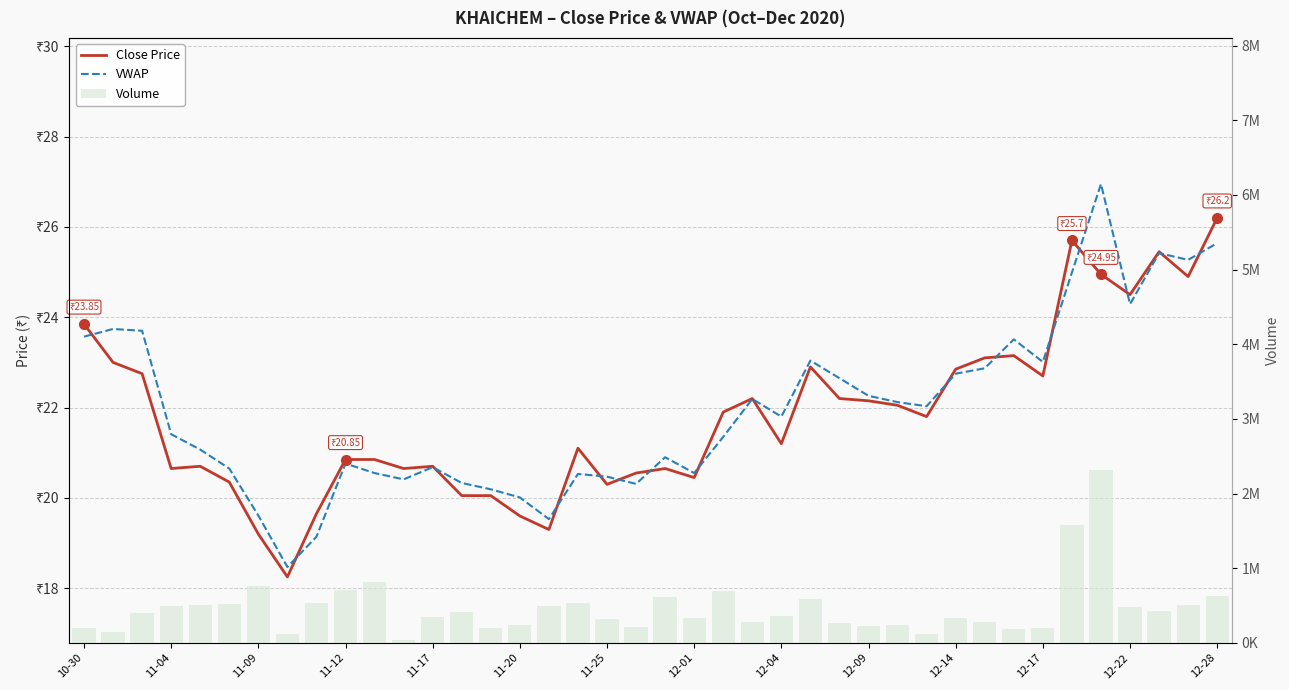

What is the approximate value of Close Price at 11-25?

20.3